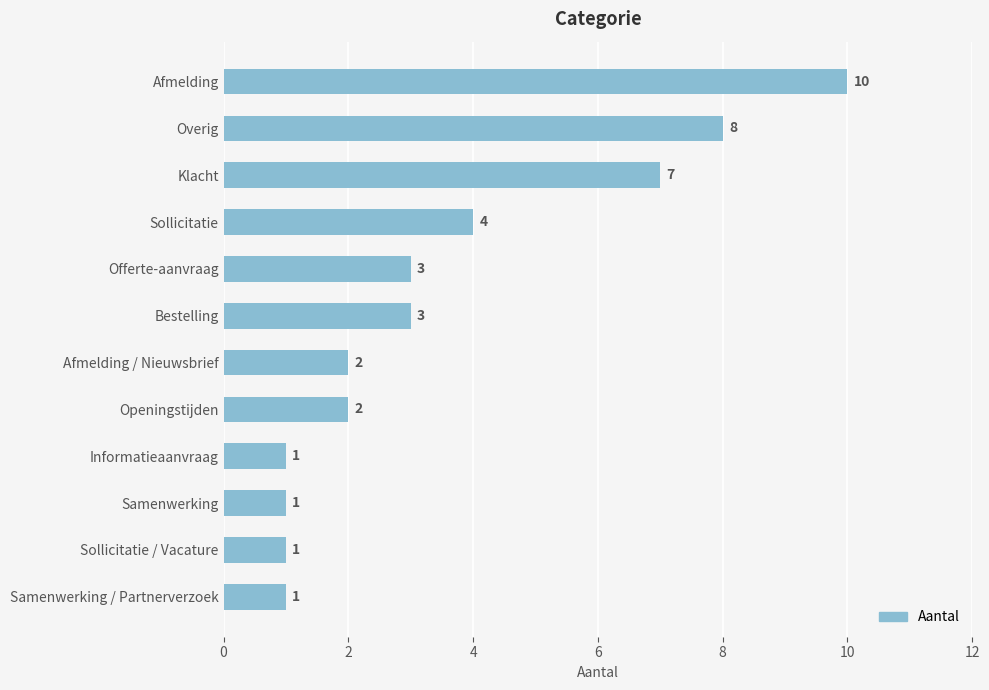

The value at Klacht is 3. True or false?

False